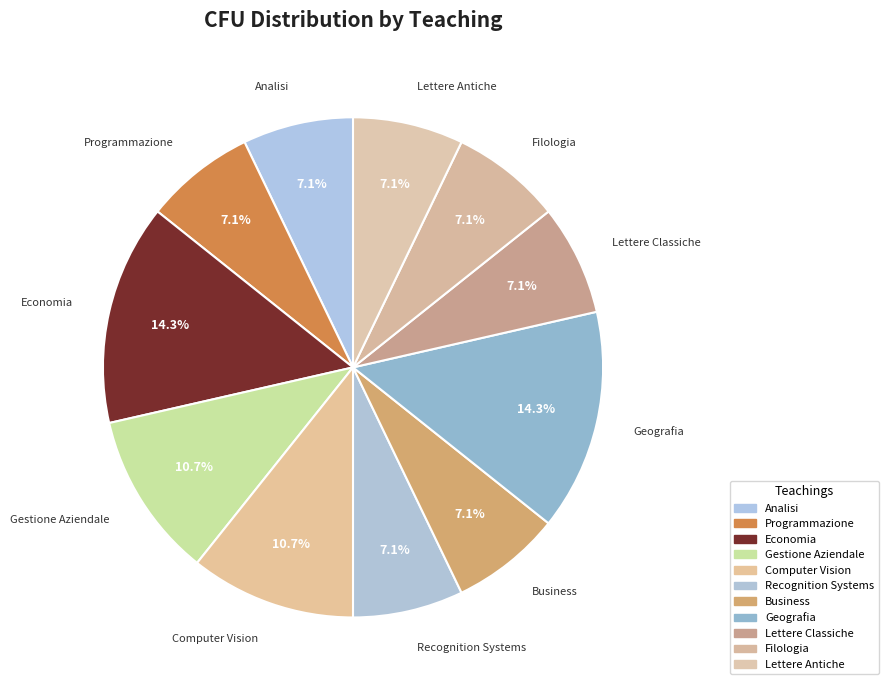

Approximately how many times larger is the value at Computer Vision compared to Gestione Aziendale?

1.0